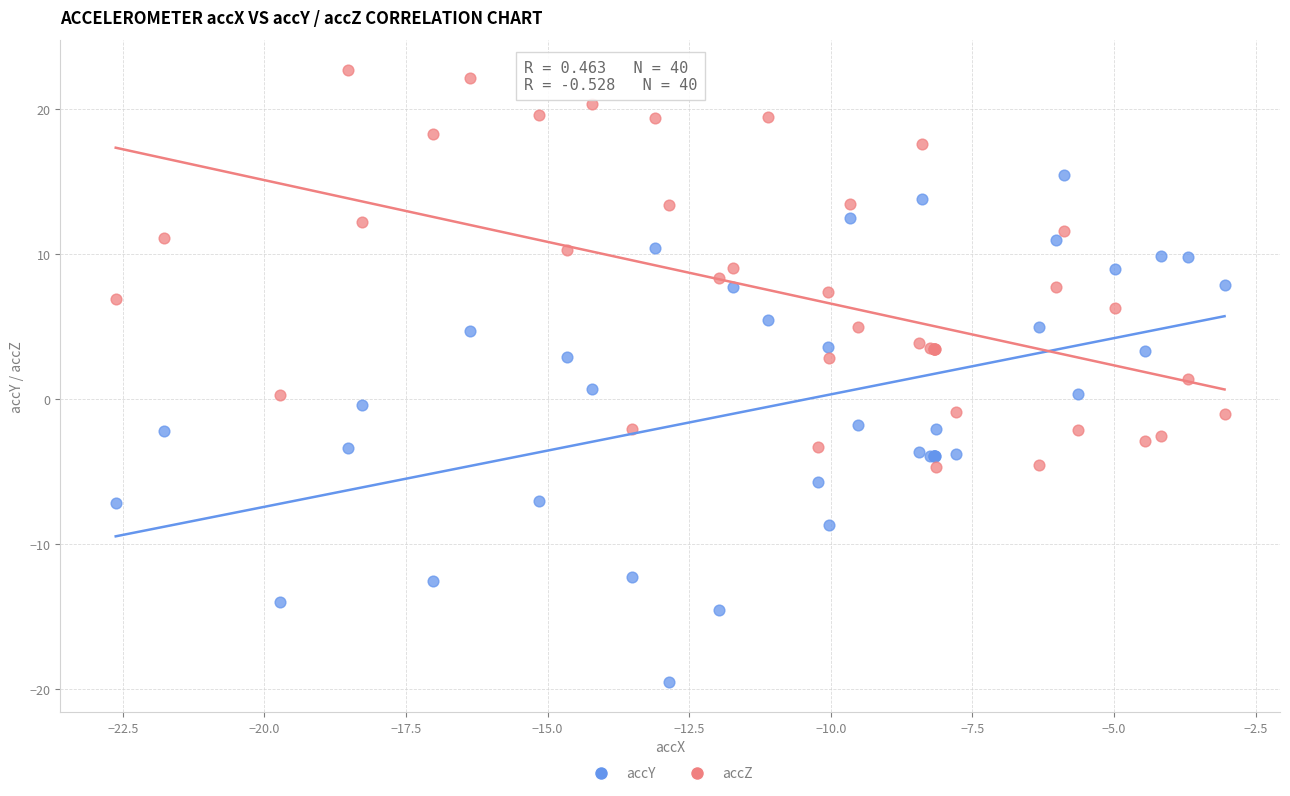

Which series reaches the minimum Y coordinate?

accY